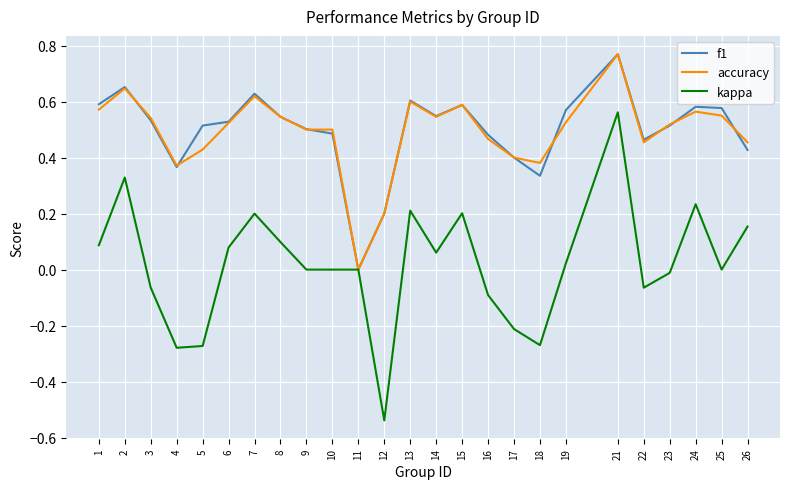

Which series has the largest range (max minus min)?

kappa